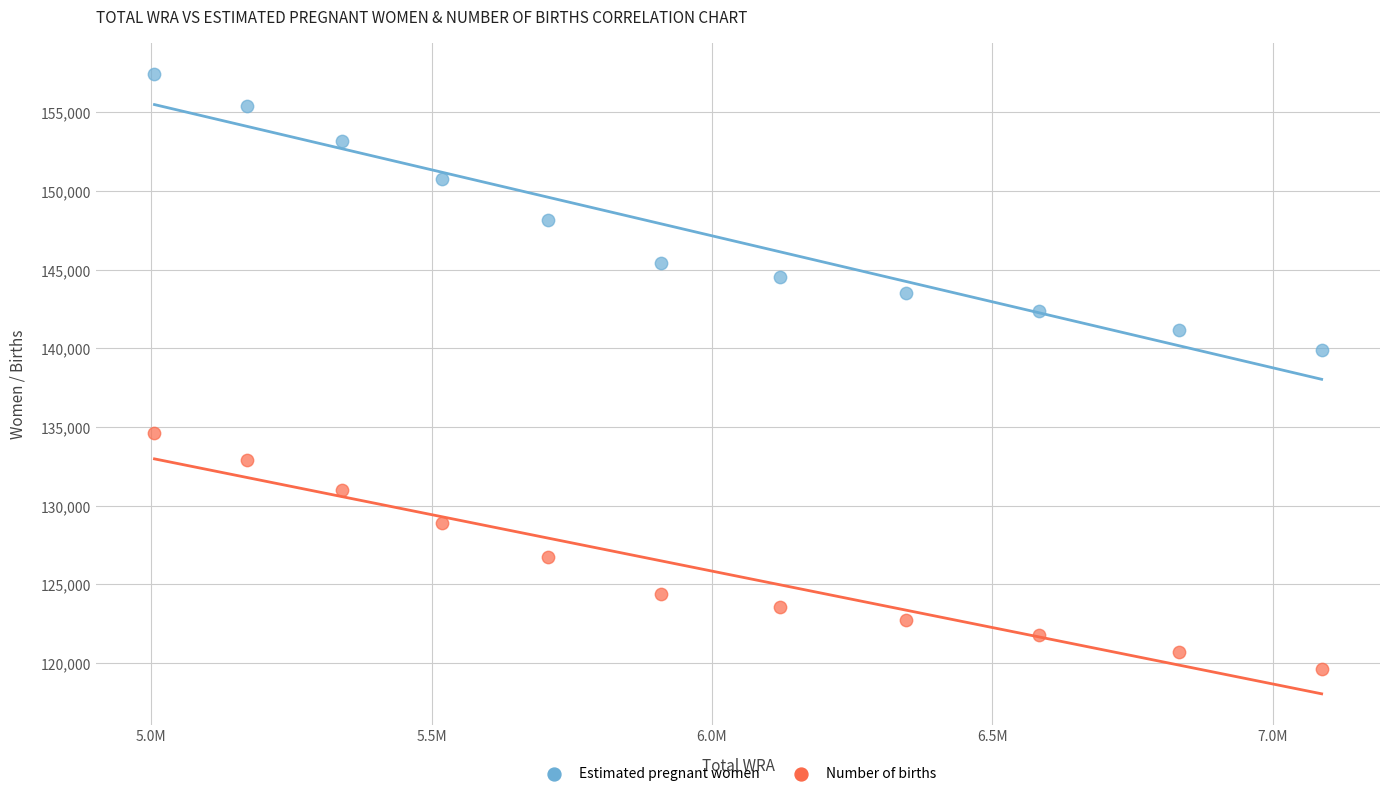

Which series contains the lowest Y value?

Number of births